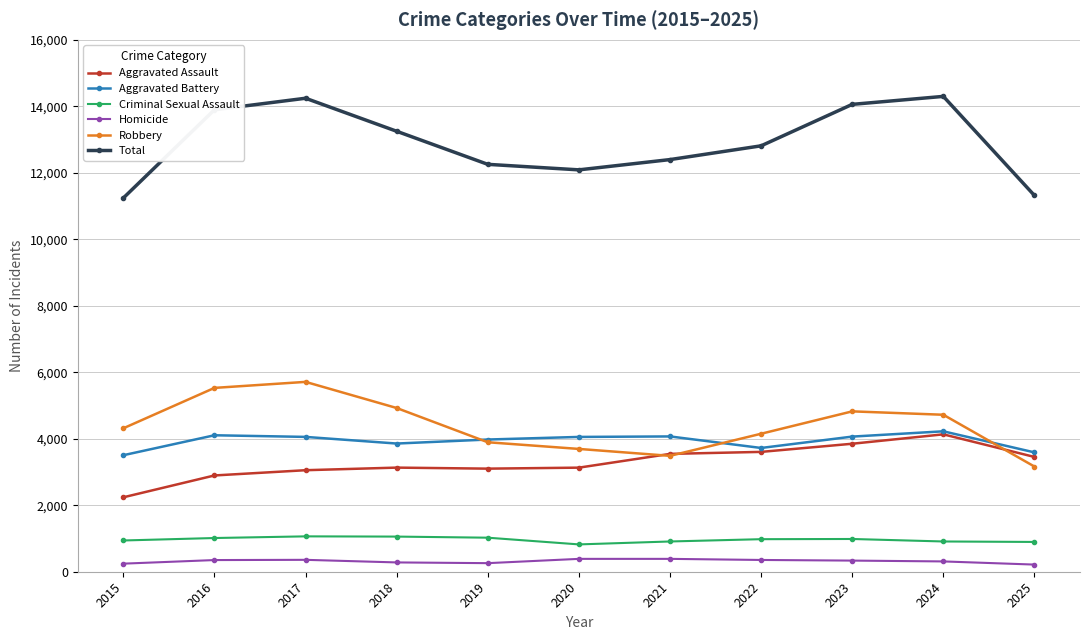

True or false: Aggravated Battery has a value of 3856 at 2018.

True